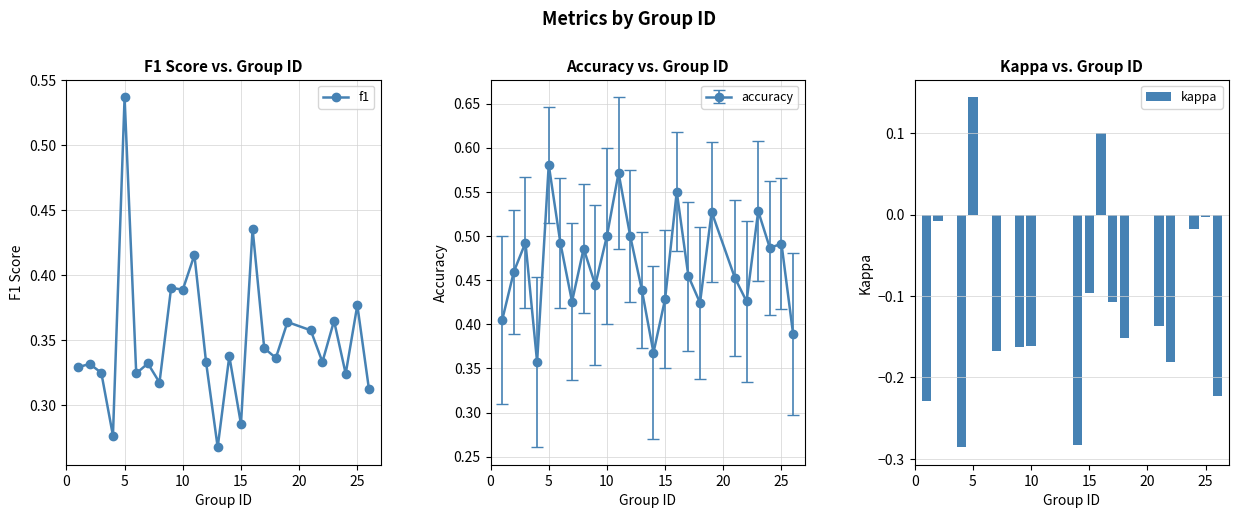

Count the accuracy values in the range 0 to 1.

25